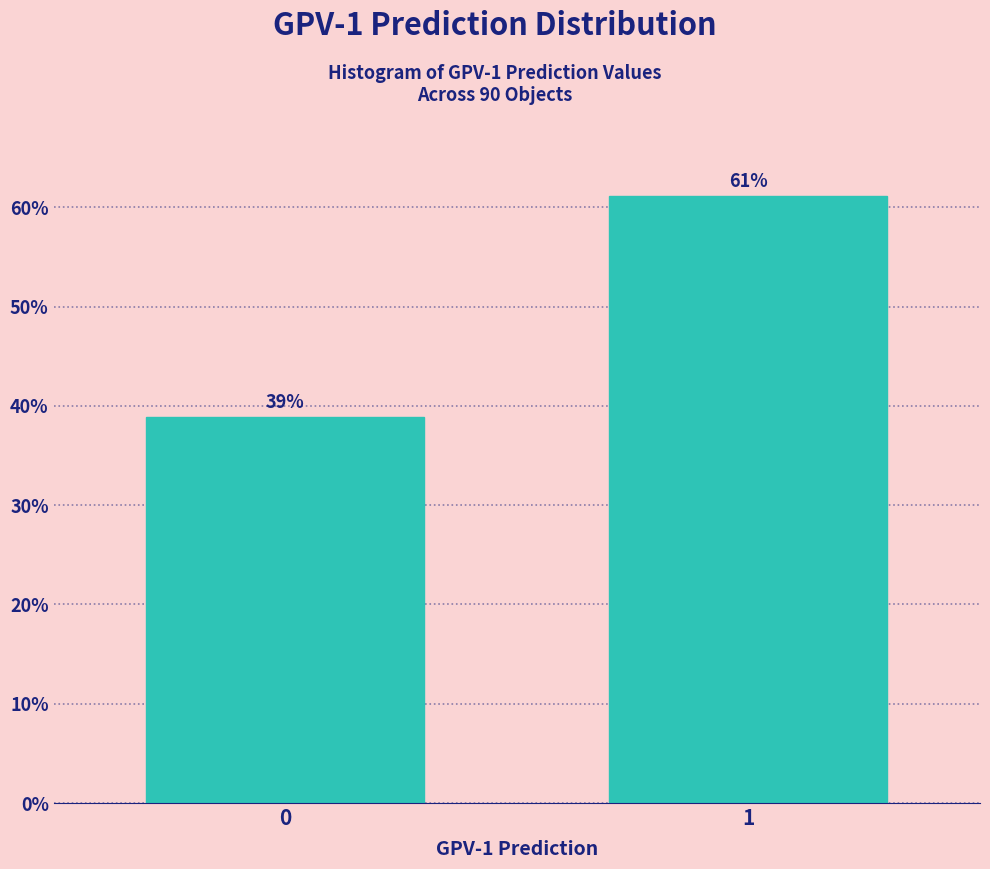

What is the sum of the values at 1 and 0?

100.0